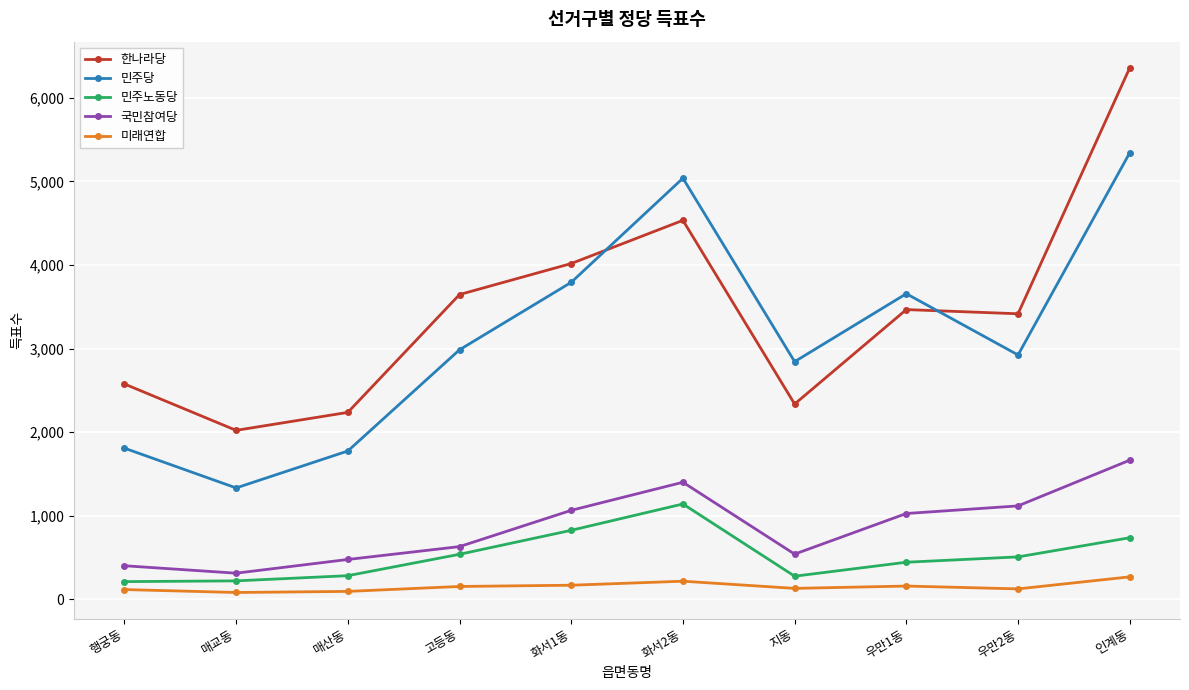

What is the difference between the 국민참여당 values at 매교동 and 우만1동?

714